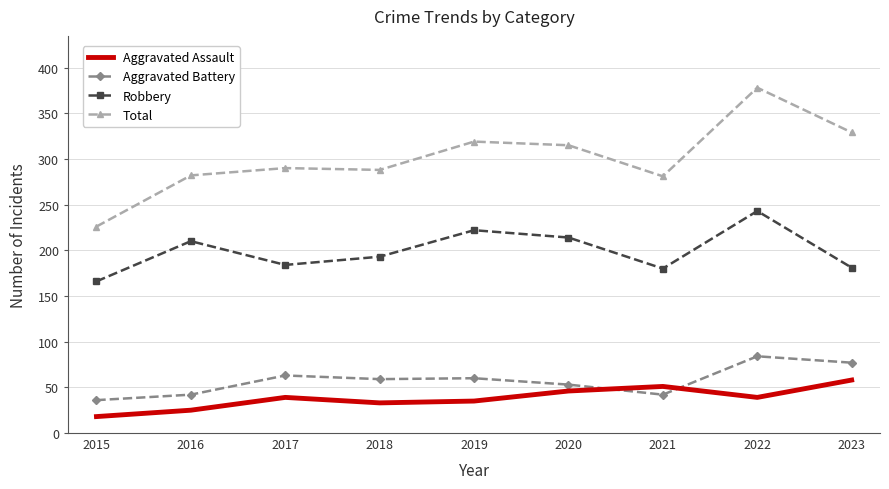

Is the value of Robbery at 2023 greater than the value of Aggravated Assault at 2021?

Yes